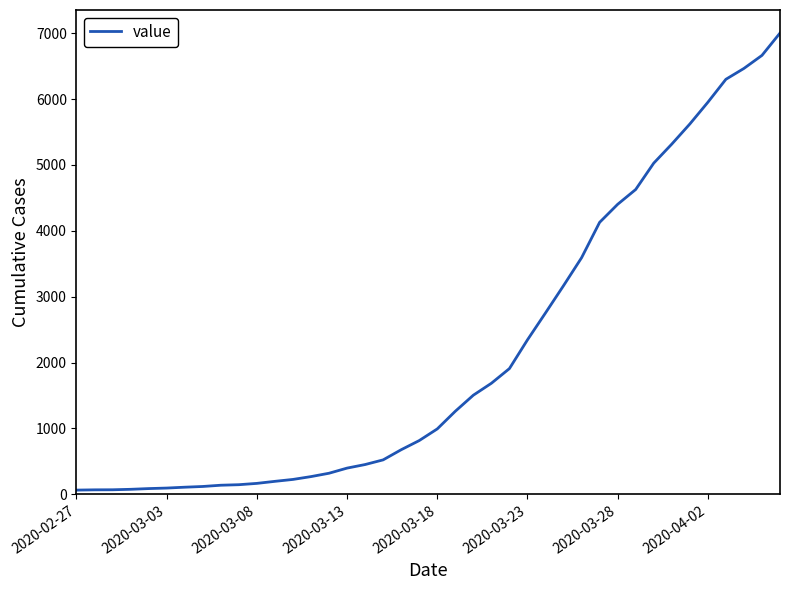

What is the greatest value displayed?

7003